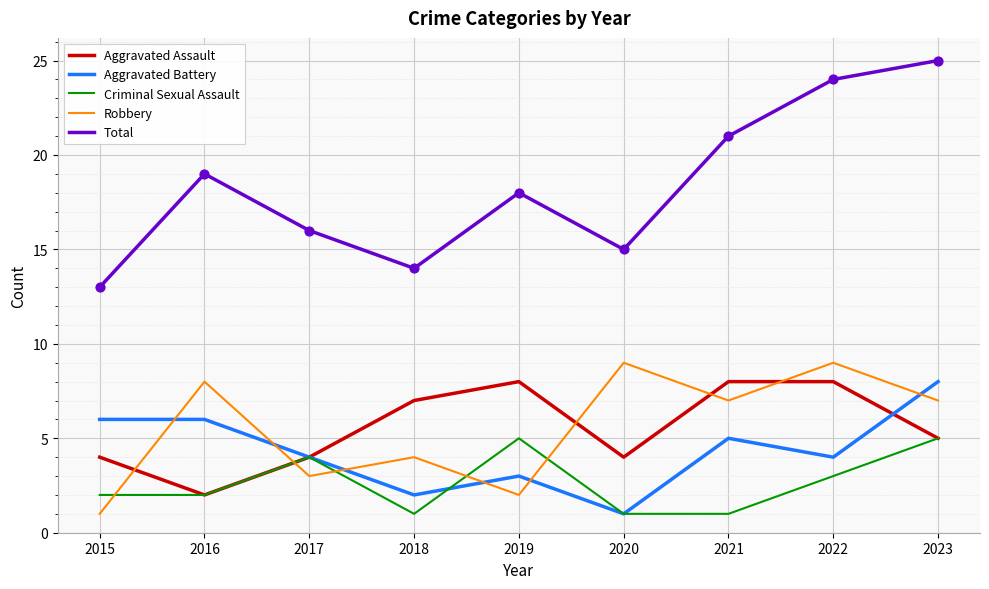

What are all the series names shown in the legend?

Aggravated Assault, Aggravated Battery, Criminal Sexual Assault, Robbery, Total